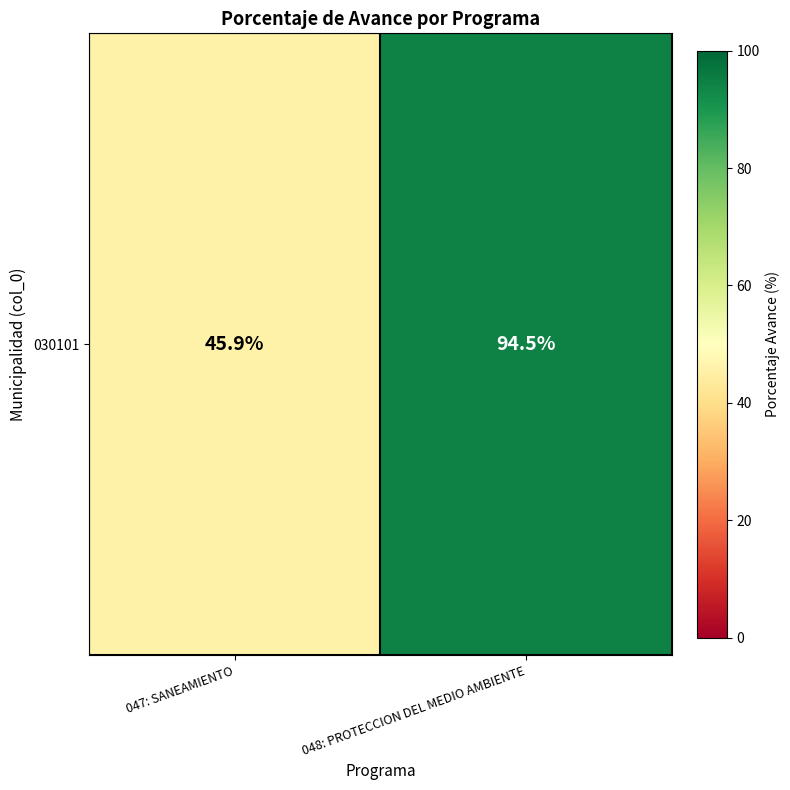

Between 047: SANEAMIENTO and 048: PROTECCION DEL MEDIO AMBIENTE, which is larger?

048: PROTECCION DEL MEDIO AMBIENTE